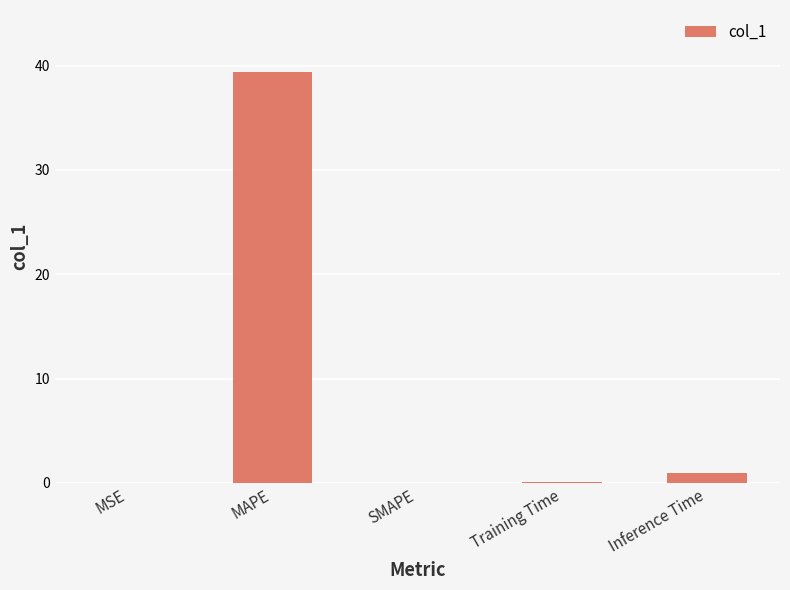

The value at Training Time is 0.1. True or false?

True